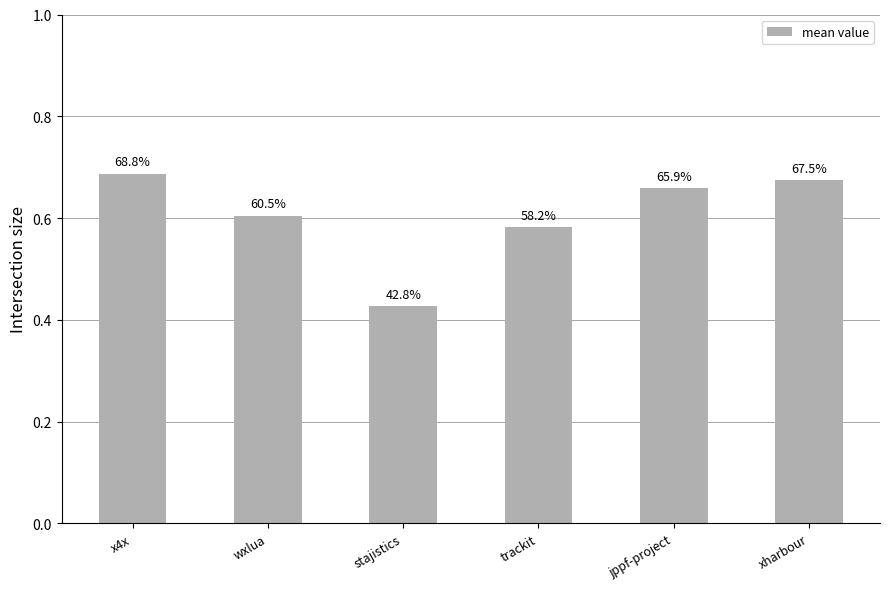

List the labels in order of value, smallest first.

stajistics, trackit, wxlua, jppf-project, xharbour, x4x